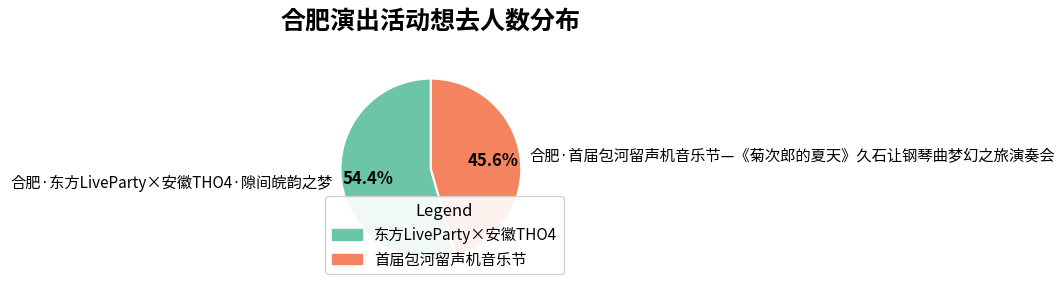

Combined, what portion of the pie is 合肥·东方LiveParty×安徽THO4·隙间皖韵之梦 and 合肥·首届包河留声机音乐节—《菊次郎的夏天》久石让钢琴曲梦幻之旅演奏会?

100.0%